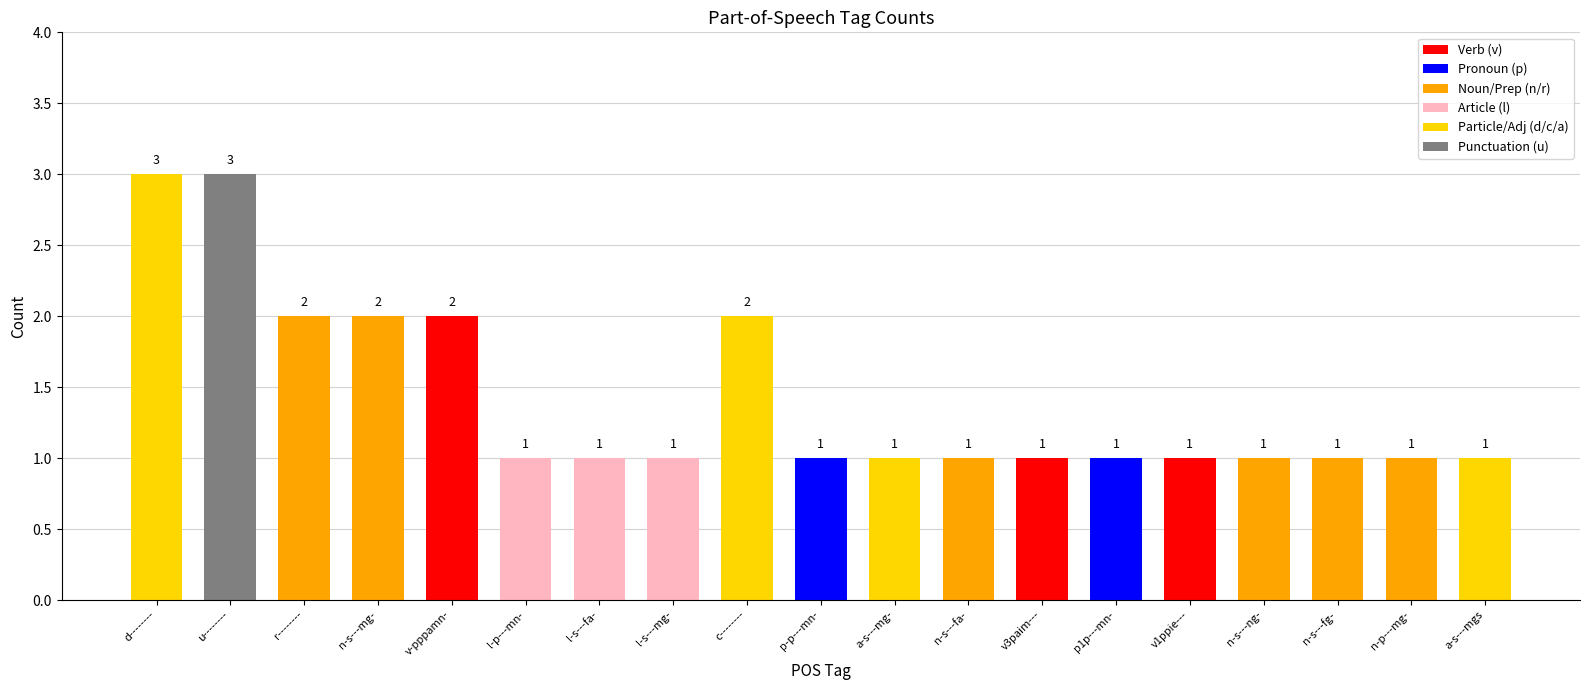

The chart shows a value of 1 at a-s---mgs. True or false?

True